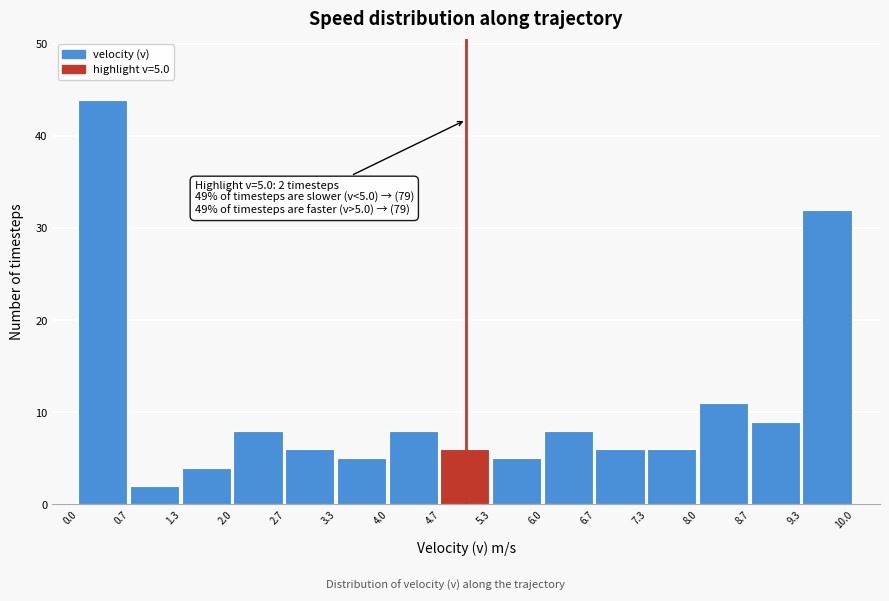

Which range on the x-axis has the tallest bar?

0.0 to 0.7